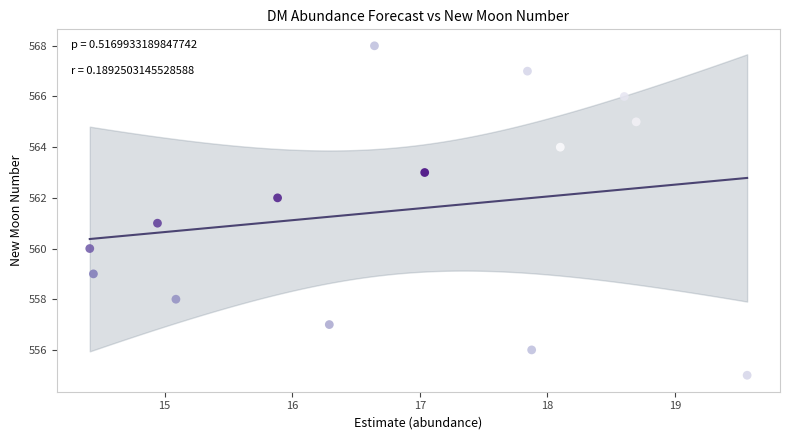

What is the range of Y values (max minus min)?

13